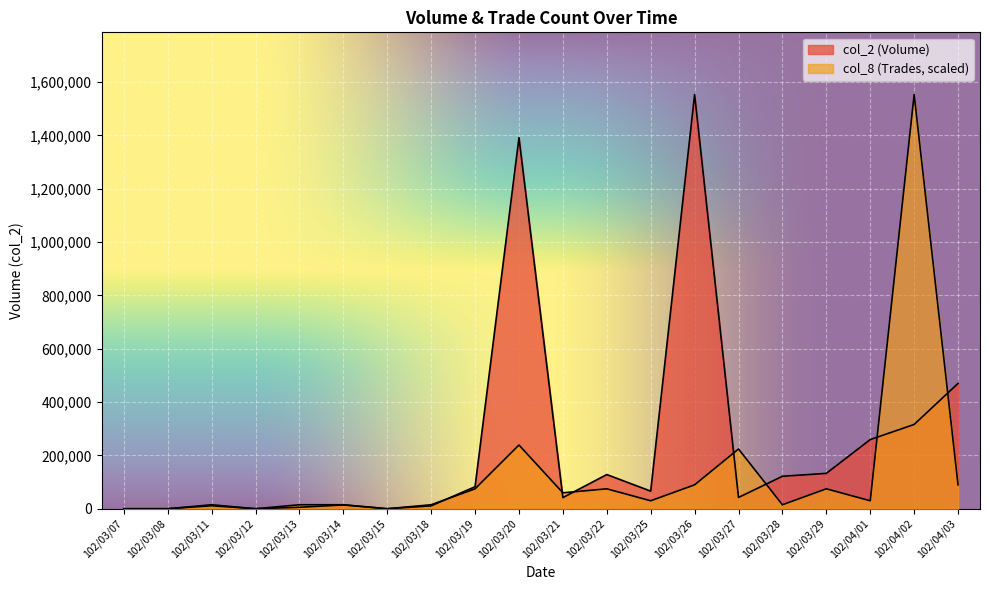

Is the value of col_8 (Trades) at 102/04/03 greater than the value of col_2 (Volume) at 102/03/22?

No